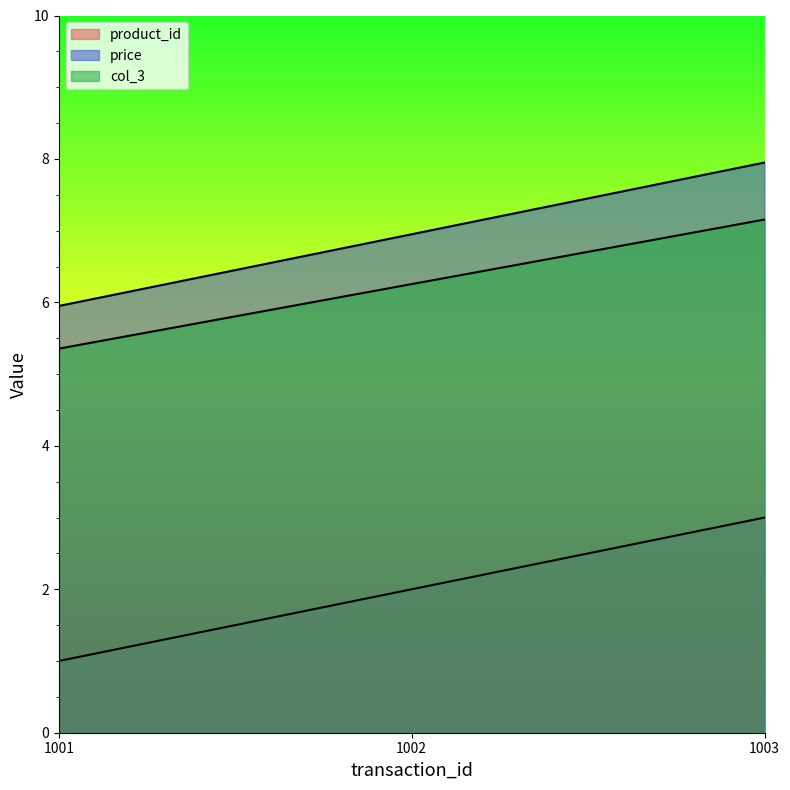

Count the product_id values in the range 1 to 3.

3